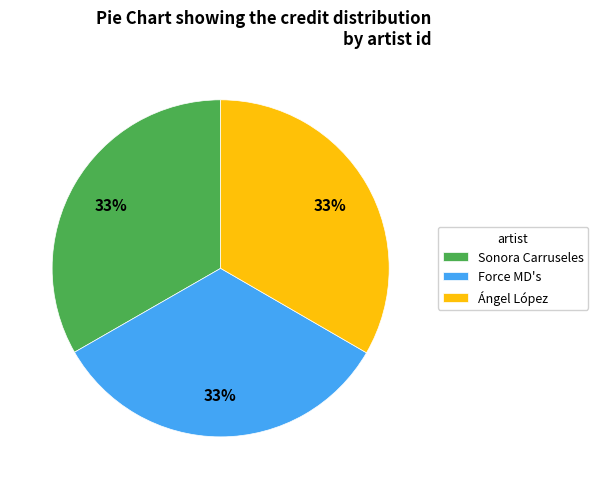

True or false: Force MD's accounts for 43% of the total.

False